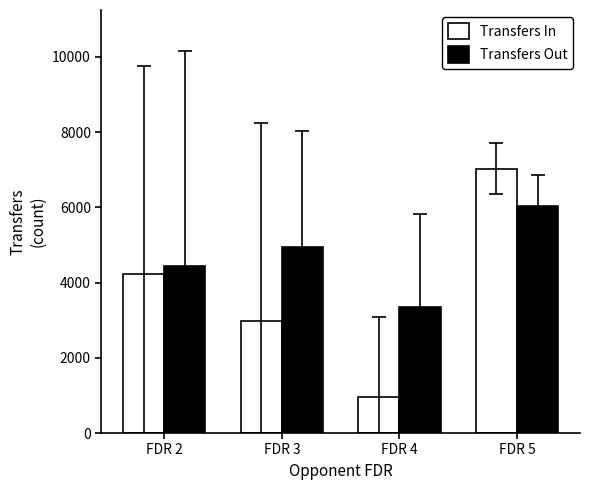

What is the average value of the Transfers Out series?

4690.3